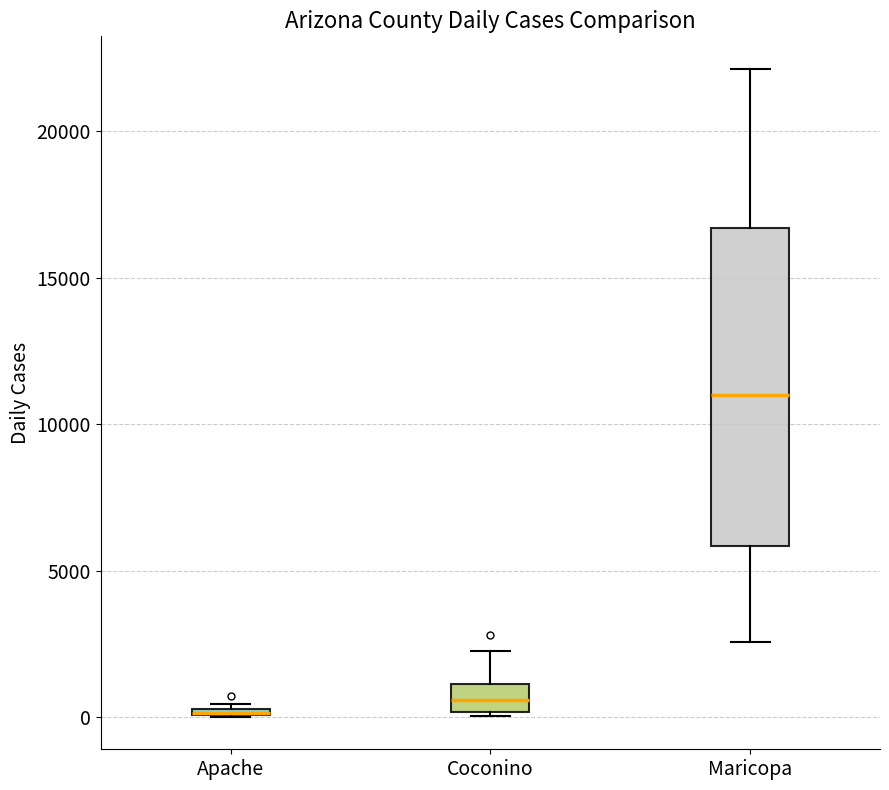

Which box is the tallest, from its lower edge to its upper edge?

Maricopa